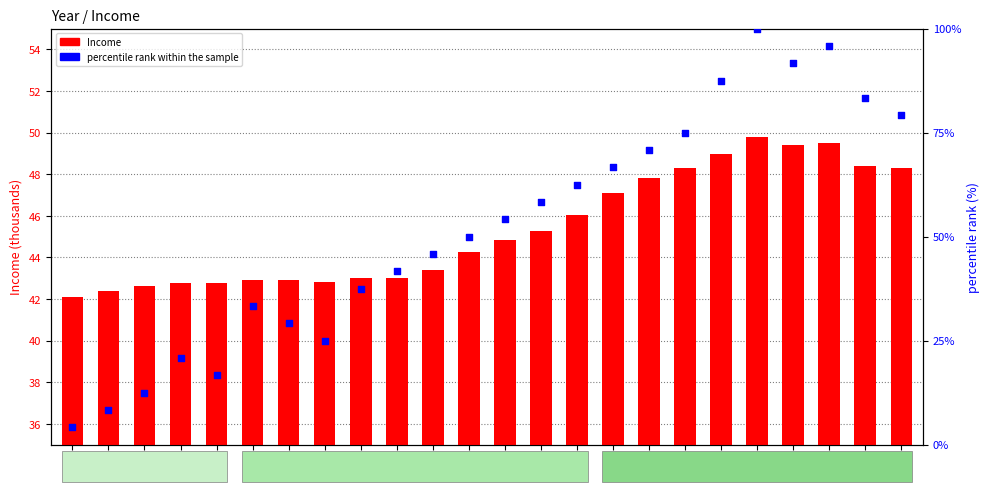

Is the value of percentile rank within the sample at 2006 greater than the value of Income at 2013?

No